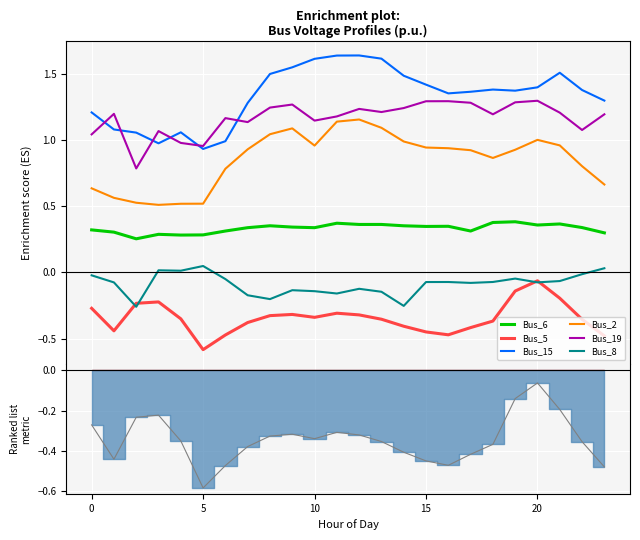

Reading left to right, transcribe all the data shown in this chart.

Bus_6: 0=0.3	1=0.3	2=0.3	3=0.3	4=0.3	5=0.3	6=0.3	7=0.3	8=0.4	9=0.3	10=0.3	11=0.4	12=0.4	13=0.4	14=0.4	15=0.3	16=0.3	17=0.3	18=0.4	19=0.4	20=0.4	21=0.4	22=0.3	23=0.3
Bus_5: 0=-0.3	1=-0.4	2=-0.2	3=-0.2	4=-0.4	5=-0.6	6=-0.5	7=-0.4	8=-0.3	9=-0.3	10=-0.3	11=-0.3	12=-0.3	13=-0.4	14=-0.4	15=-0.4	16=-0.5	17=-0.4	18=-0.4	19=-0.1	20=-0.1	21=-0.2	22=-0.4	23=-0.5
Bus_15: 0=1.2	1=1.1	2=1.1	3=1.0	4=1.1	5=0.9	6=1.0	7=1.3	8=1.5	9=1.5	10=1.6	11=1.6	12=1.6	13=1.6	14=1.5	15=1.4	16=1.4	17=1.4	18=1.4	19=1.4	20=1.4	21=1.5	22=1.4	23=1.3
Bus_2: 0=0.6	1=0.6	2=0.5	3=0.5	4=0.5	5=0.5	6=0.8	7=0.9	8=1.0	9=1.1	10=1.0	11=1.1	12=1.2	13=1.1	14=1.0	15=0.9	16=0.9	17=0.9	18=0.9	19=0.9	20=1.0	21=1.0	22=0.8	23=0.7
Bus_19: 0=1.0	1=1.2	2=0.8	3=1.1	4=1.0	5=1.0	6=1.2	7=1.1	8=1.2	9=1.3	10=1.1	11=1.2	12=1.2	13=1.2	14=1.2	15=1.3	16=1.3	17=1.3	18=1.2	19=1.3	20=1.3	21=1.2	22=1.1	23=1.2
Bus_8: 0=-0.0	1=-0.1	2=-0.3	3=0.0	4=0.0	5=0.0	6=-0.0	7=-0.2	8=-0.2	9=-0.1	10=-0.1	11=-0.2	12=-0.1	13=-0.1	14=-0.3	15=-0.1	16=-0.1	17=-0.1	18=-0.1	19=-0.0	20=-0.1	21=-0.1	22=-0.0	23=0.0